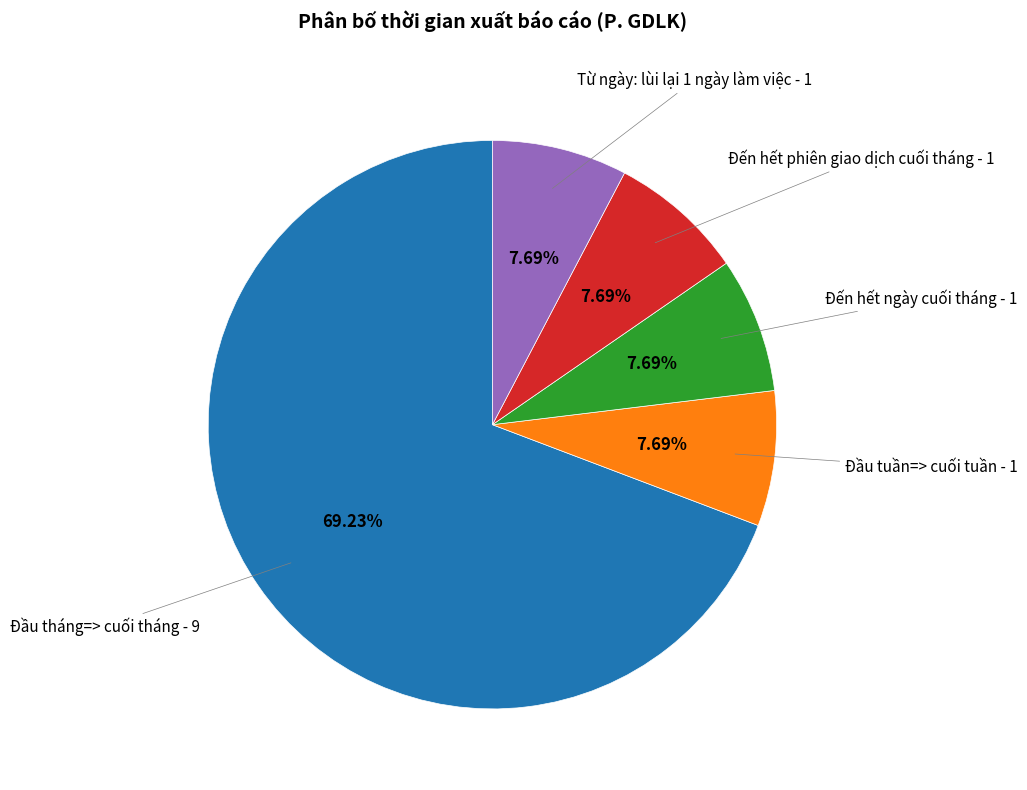

To the nearest percent, what is the average slice percentage?

20%